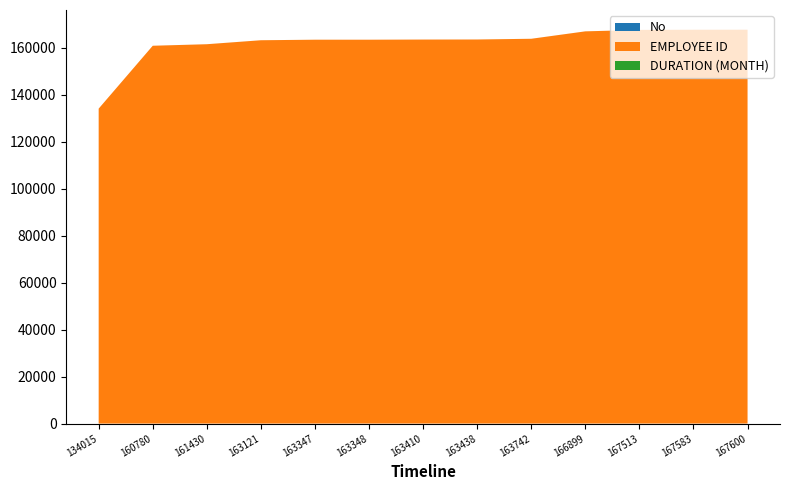

Reading left to right, list all the values displayed in this chart.

No: 1	2	3	4	5	6	7	8	9	10	11	12	13
EMPLOYEE ID: 134015	160780	161430	163121	163347	163348	163410	163438	163742	166899	167513	167583	167600
DURATION (MONTH): 3	3	3	3	3	3	3	3	3	3	3	3	3